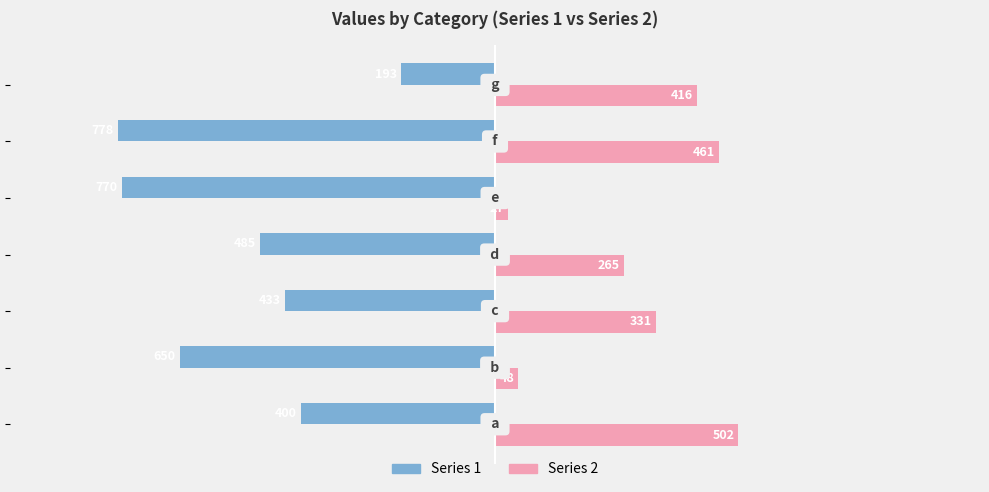

Rank the series by their maximum value, from lowest to highest.

Series 1, Series 2